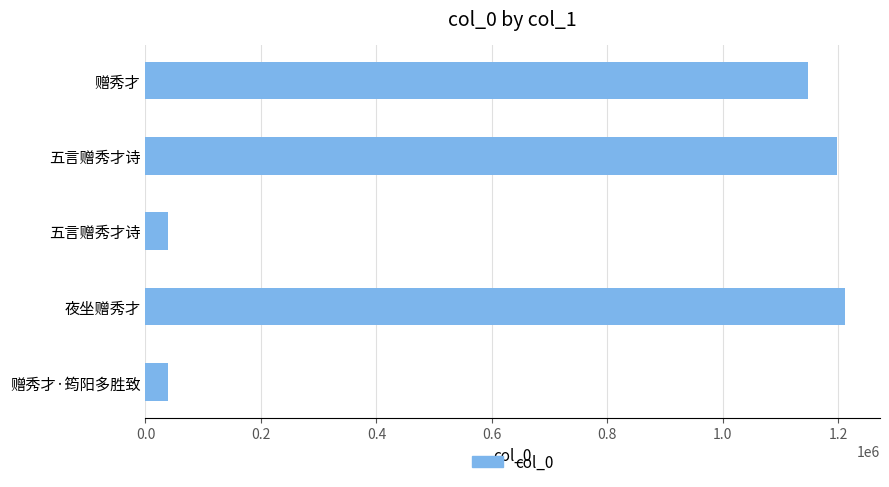

Are the bars horizontal?

Yes